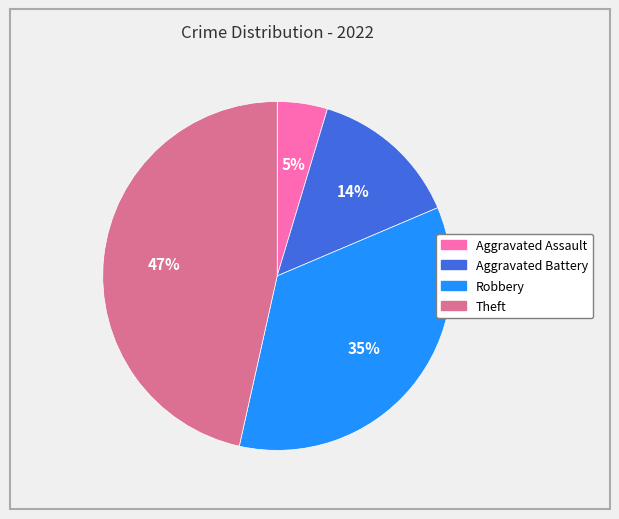

Is there any slice that represents more than half of the pie?

No